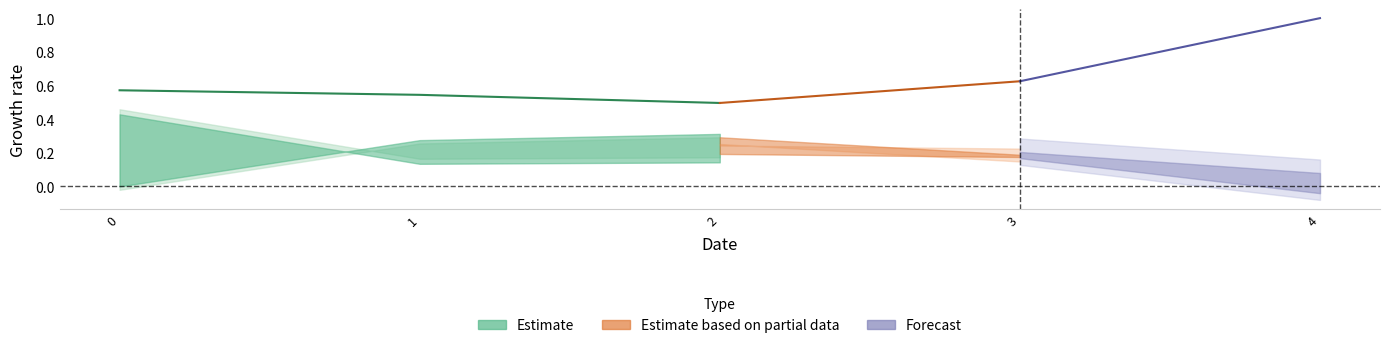

Does the chart have visible grid lines?

No